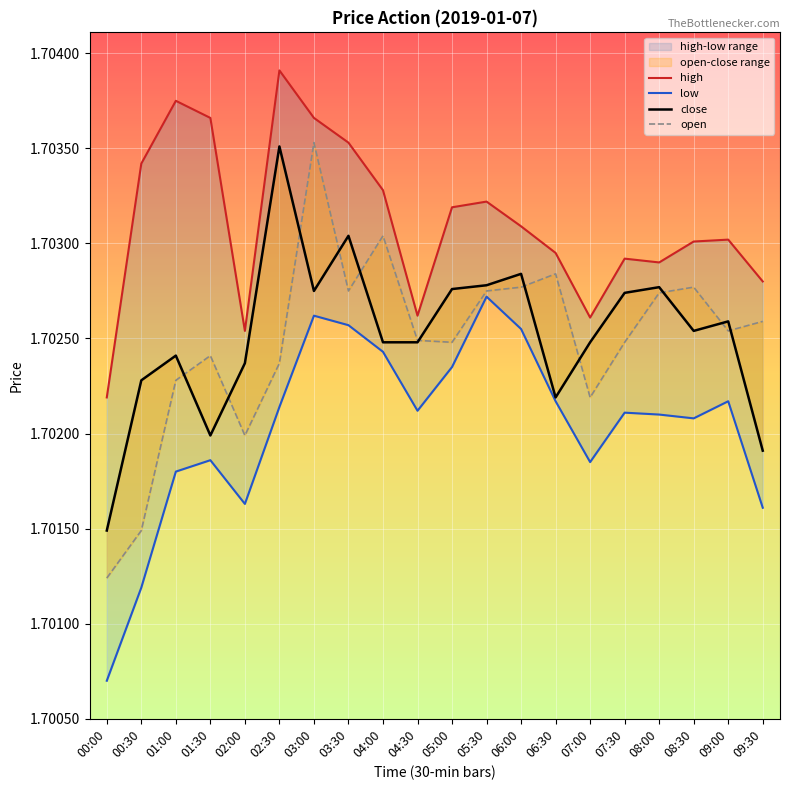

At which category is the sum across all series the highest?

03:00